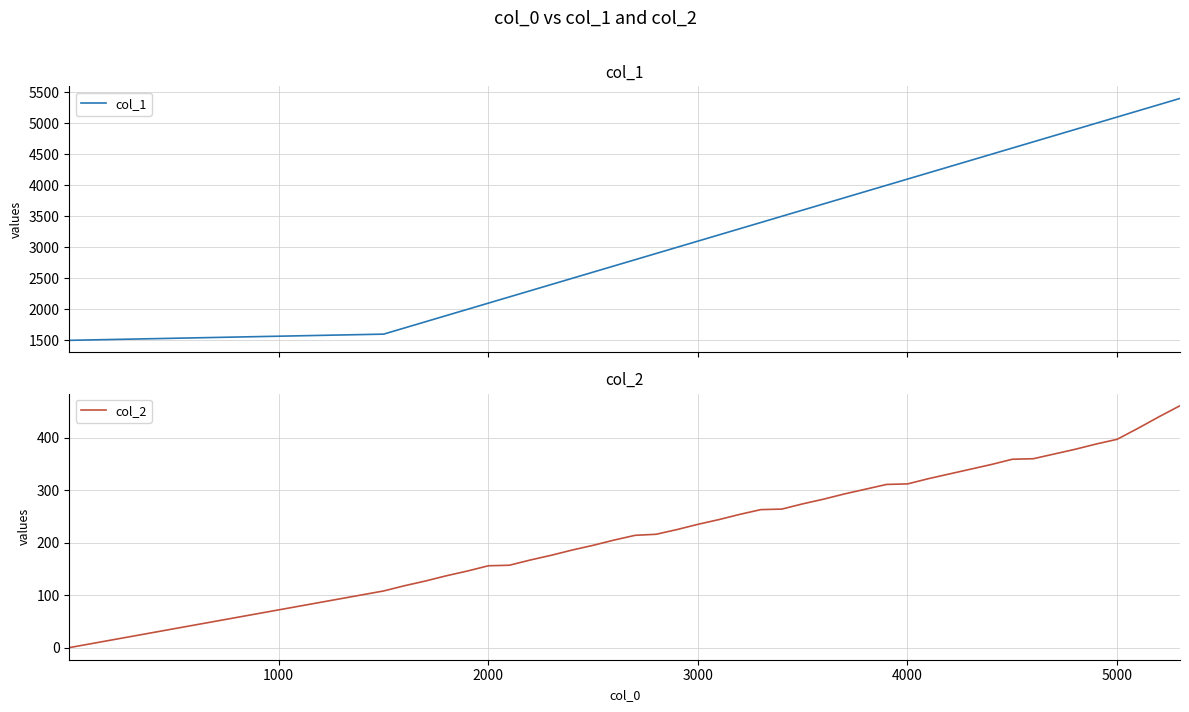

Which series has the largest total across all categories?

col_1